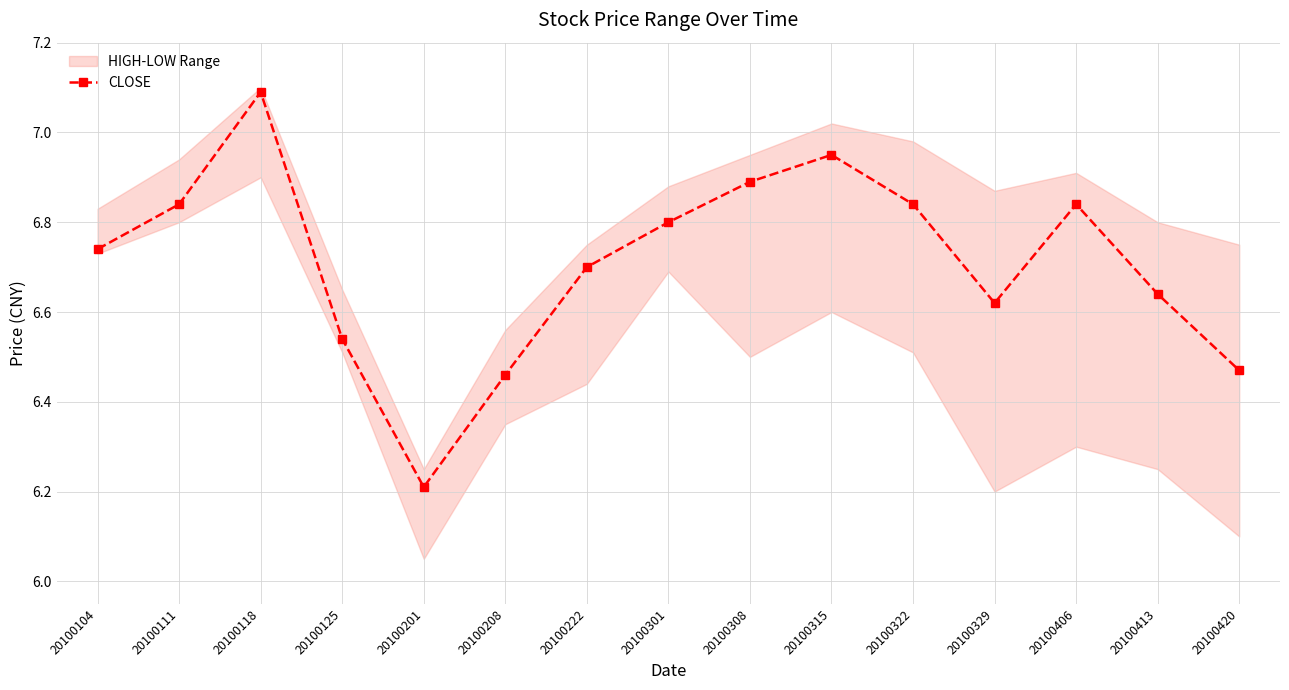

The value at 20100315 is 7.0. True or false?

True